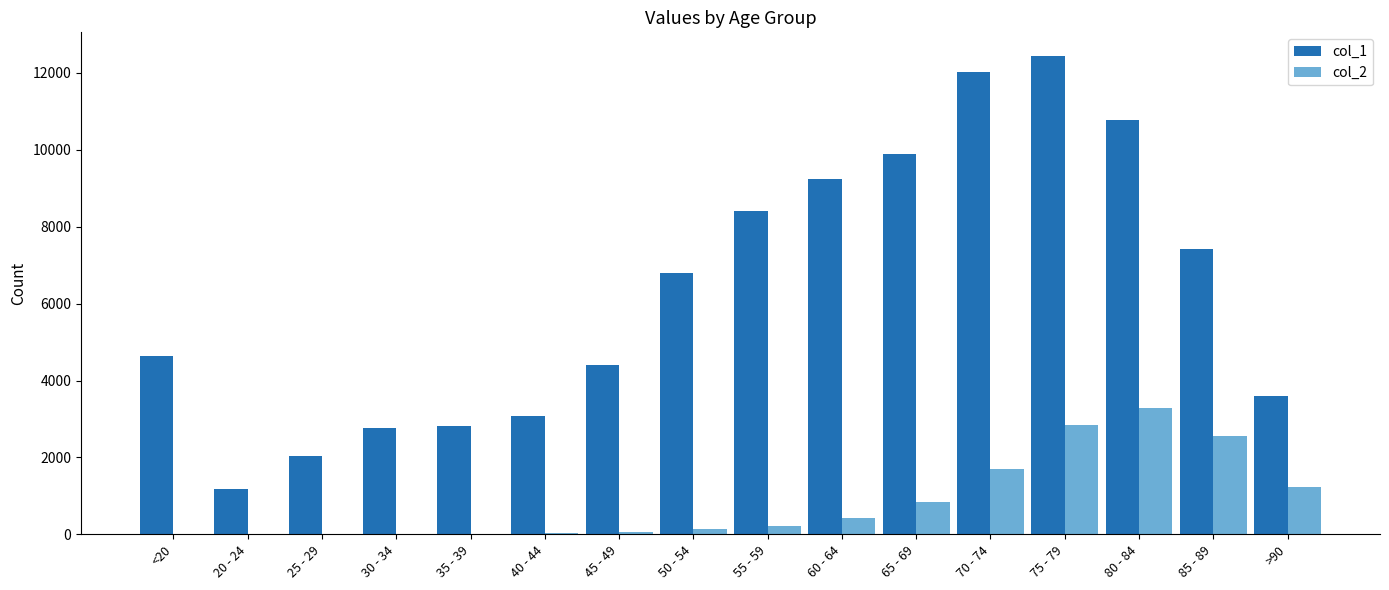

Is the value of col_1 at >90 greater than the value of col_2 at 20 - 24?

Yes